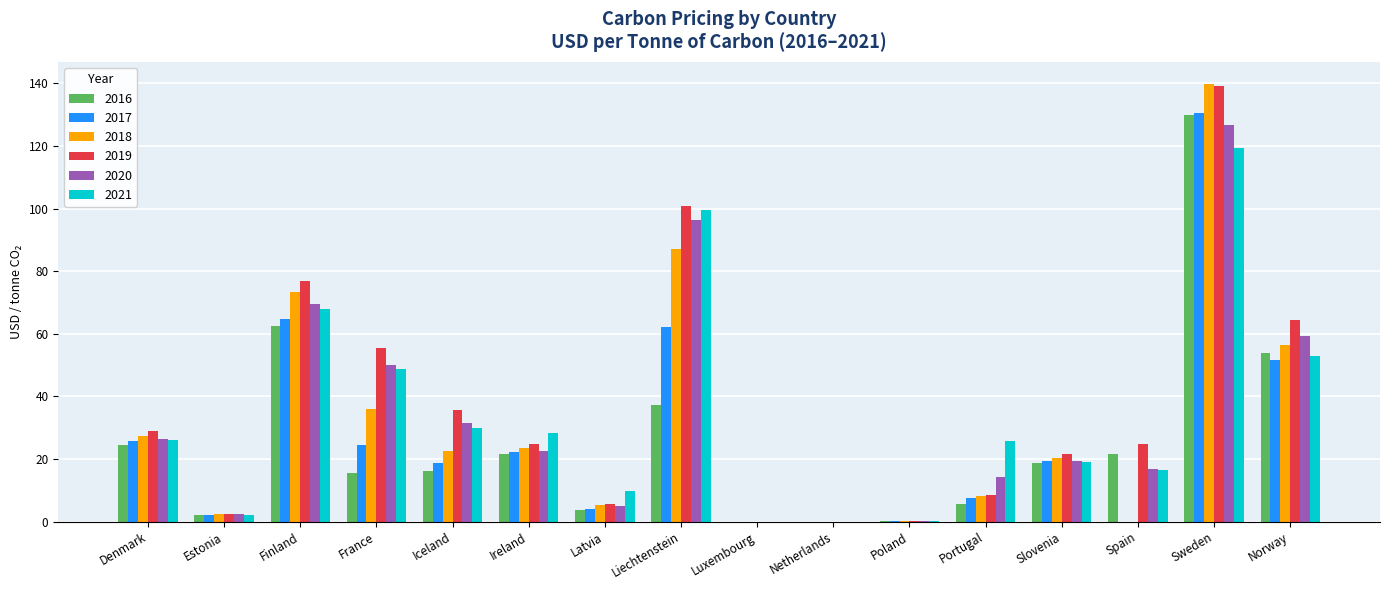

At which label does 2019 first exceed 24?

Denmark